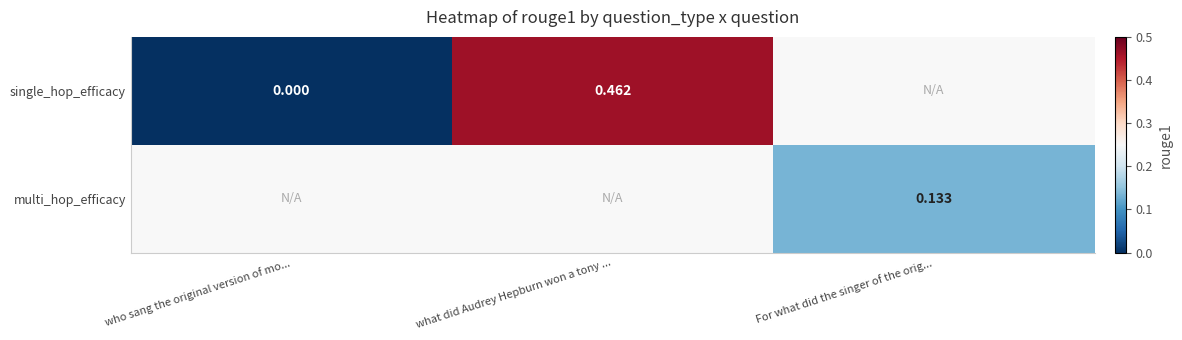

Which series has the widest spread of values?

single_hop_efficacy